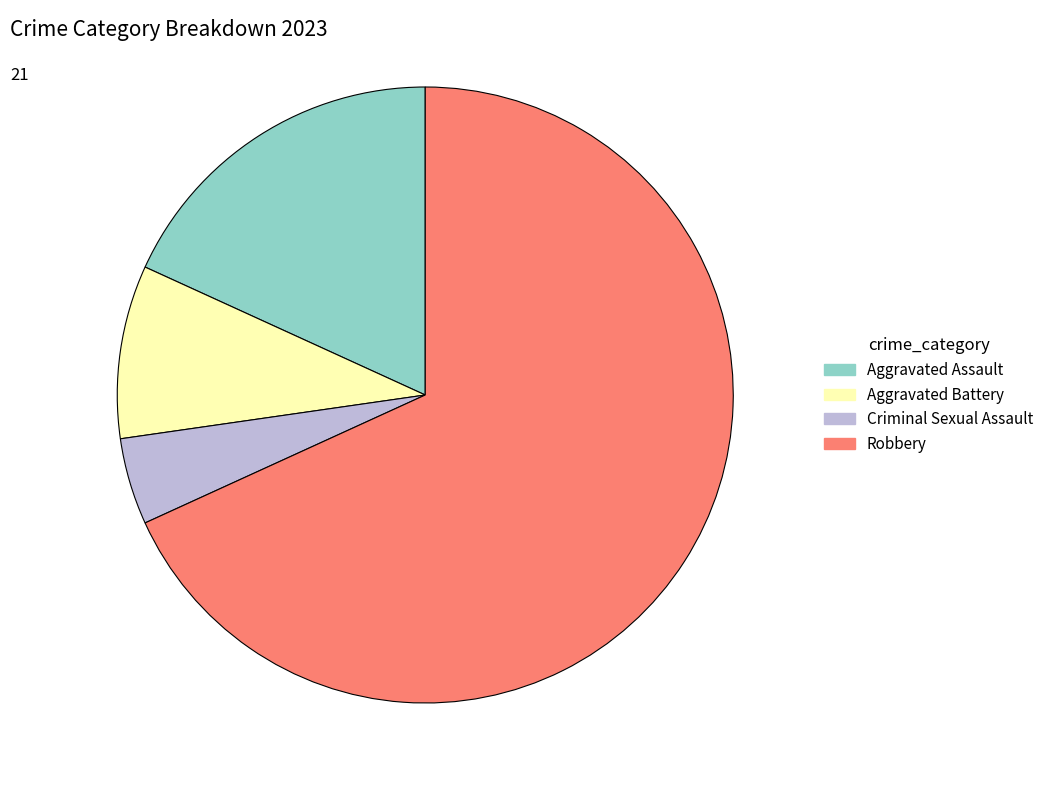

Between Aggravated Assault and Criminal Sexual Assault, which is larger?

Aggravated Assault